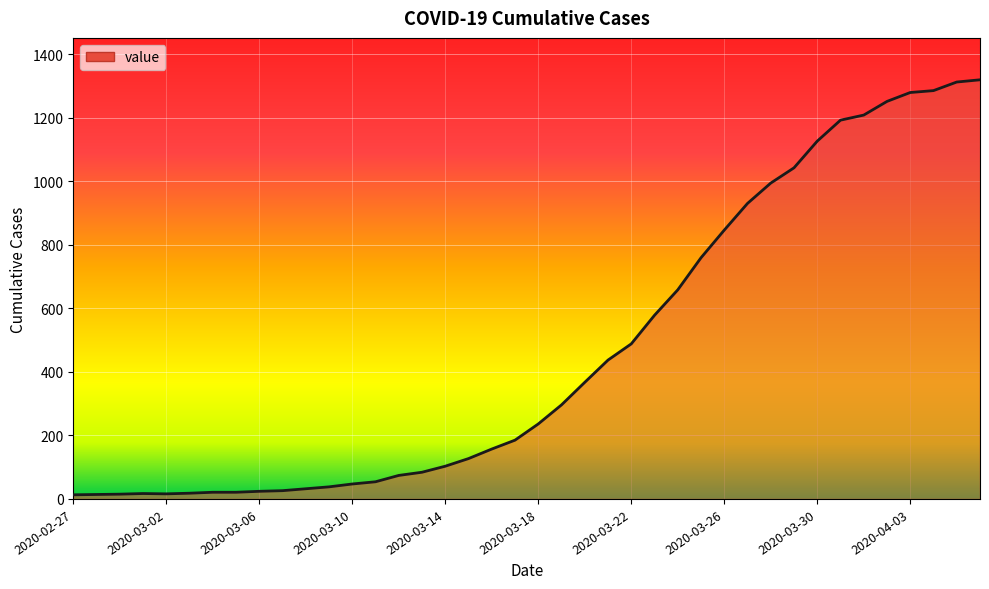

Does the chart have visible grid lines?

Yes